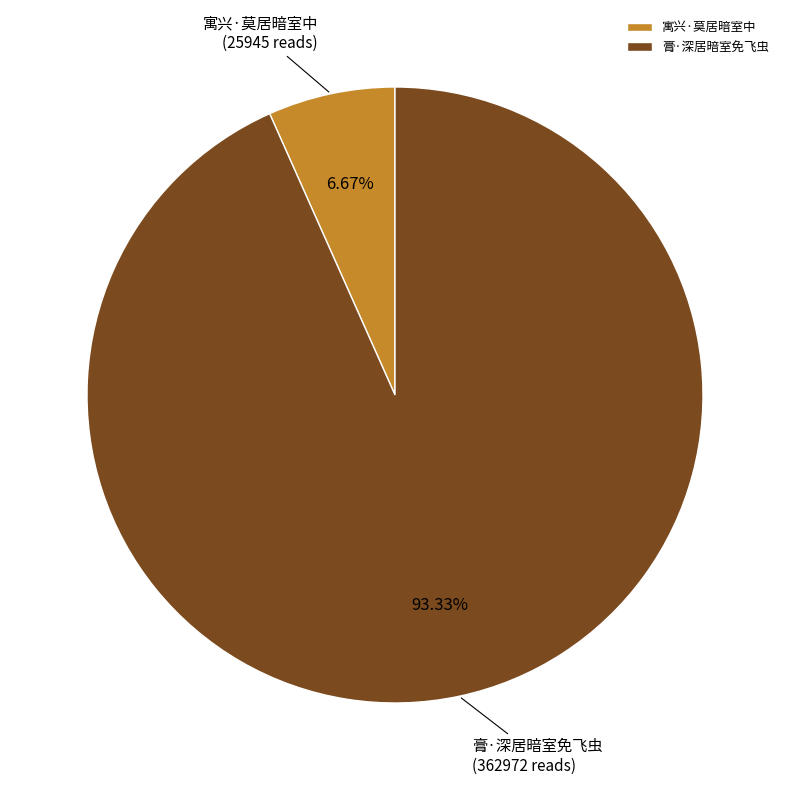

Count the number of slices in the pie.

2